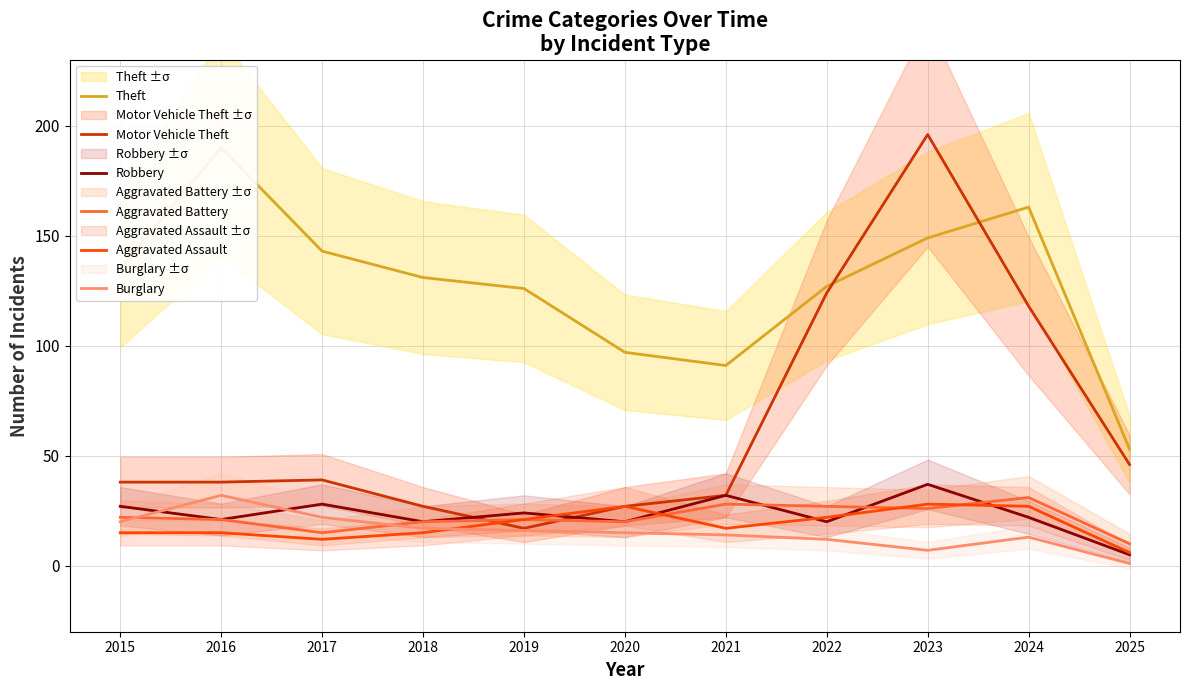

The Burglary series shows 12 at 2022. True or false?

True